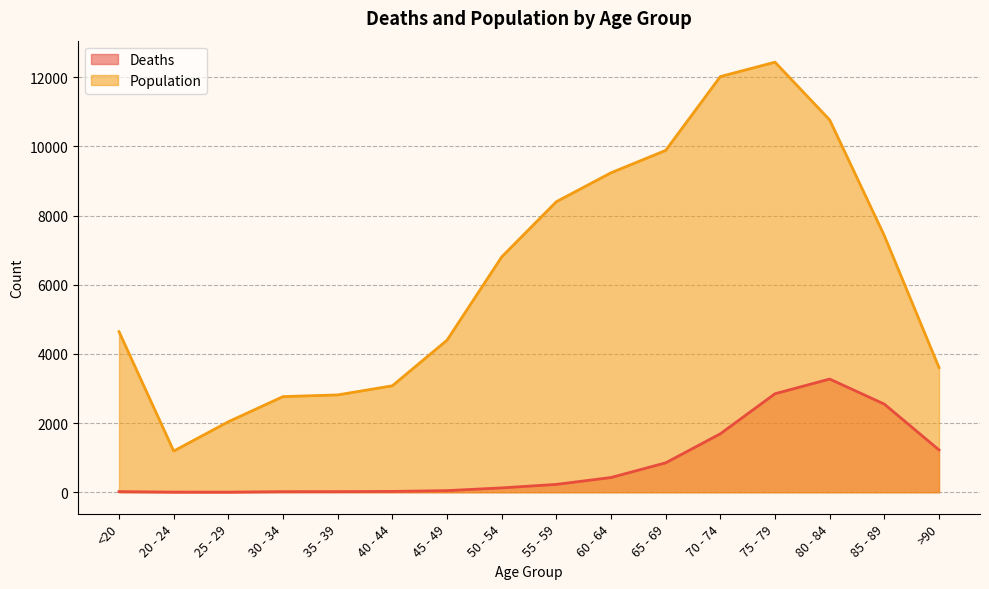

Rank the series at 20 - 24 from highest to lowest value.

Population, Deaths